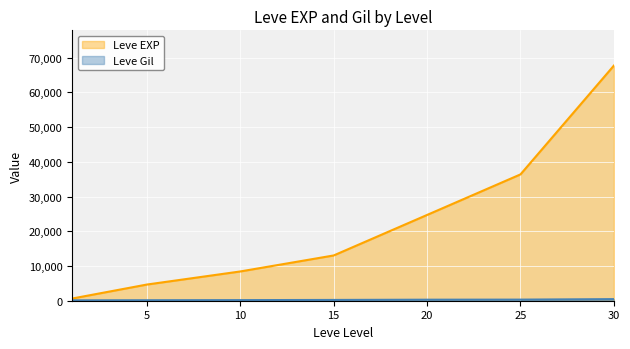

True or false: Leve EXP and Leve Gil intersect in this chart.

False